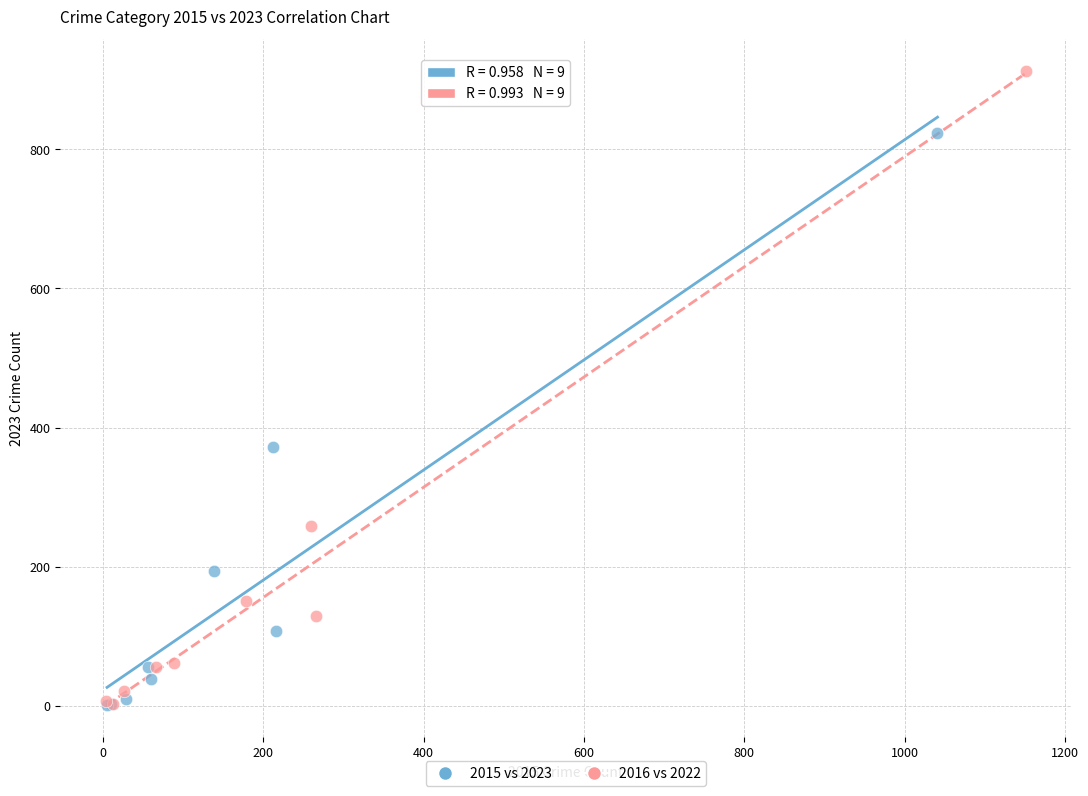

Which series contains the highest Y value?

2016 vs 2022